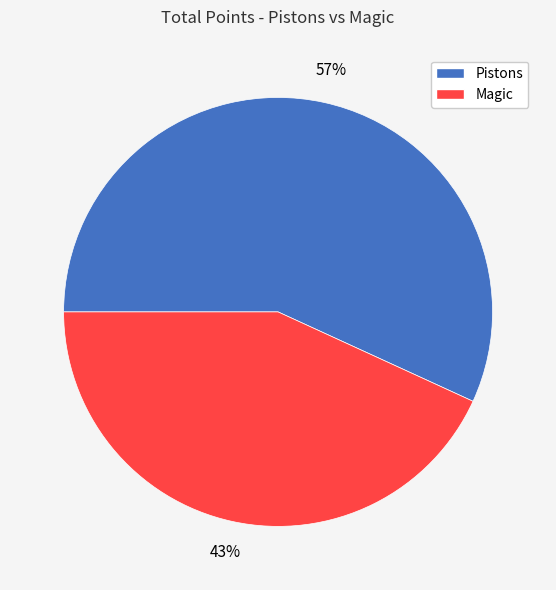

Is it true that Pistons is 57% of the pie?

True